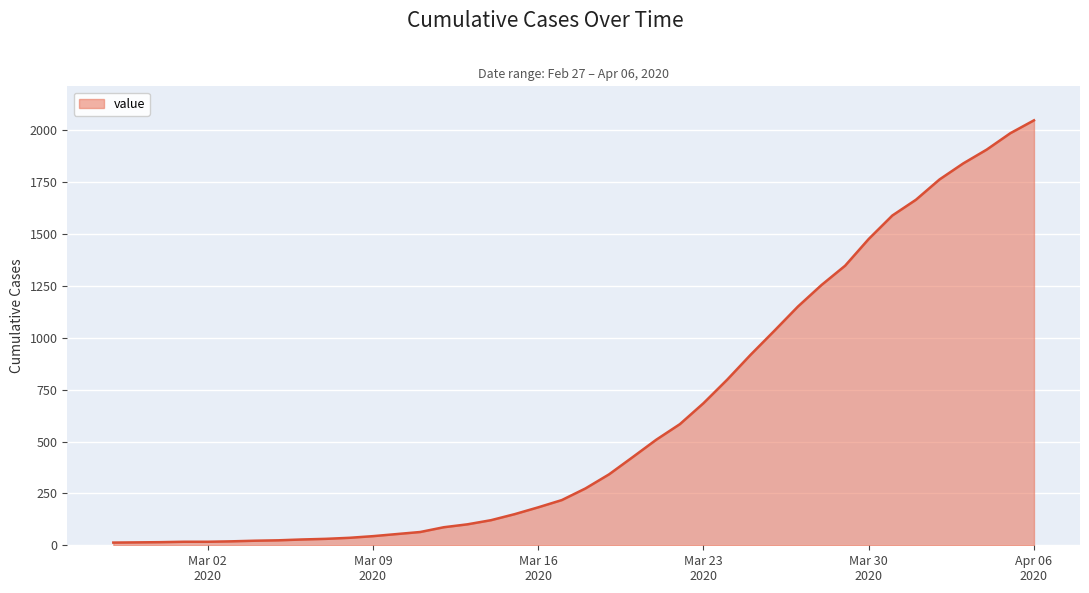

At which label does the data first exceed 274?

2020-03-19